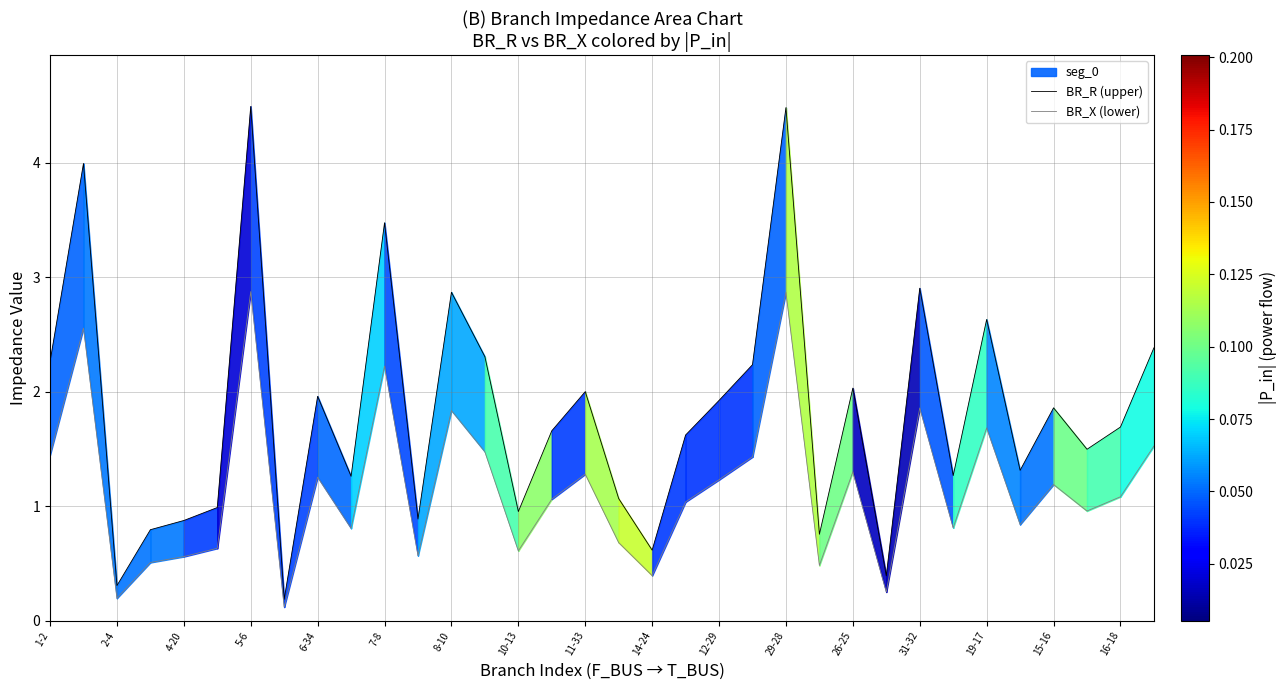

Rank the series by their maximum value, from lowest to highest.

BR_X (lower), BR_R (upper)